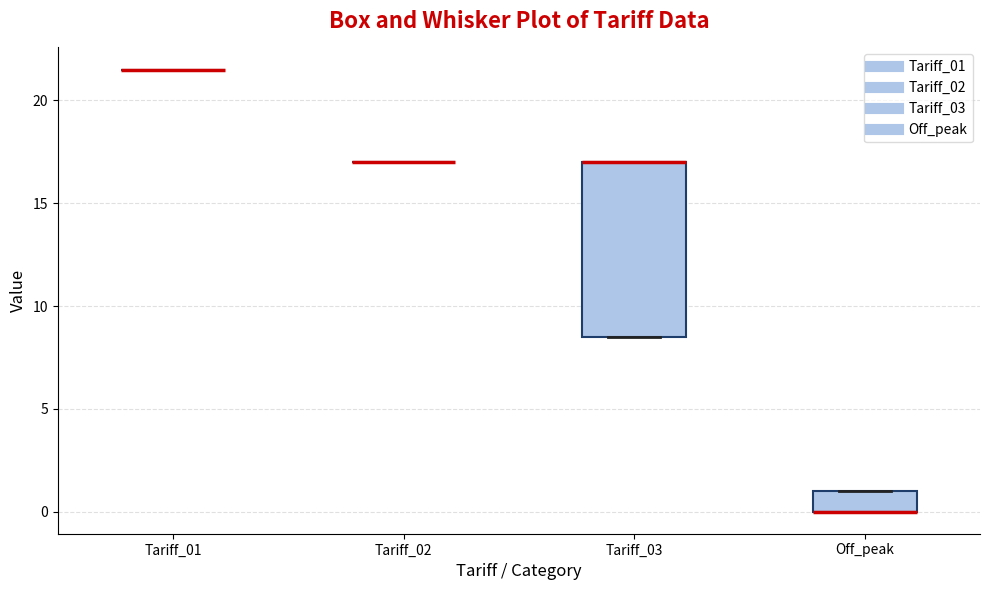

Reading left to right, read every box against the y-axis: the position of its median line, the range the box covers, and the ends of its whiskers. The values are not printed on the chart, so give them approximately, as read against the axis.

Tariff_01: box collapsed to a line at 21.5, whiskers 21.5 to 21.5
Tariff_02: box collapsed to a line at 17.0, whiskers 17.0 to 17.0
Tariff_03: median 17.0 (drawn on the box's upper edge), box 8.5 to 17.0, whiskers 8.5 to 17.0
Off_peak: median 0.0 (drawn on the box's lower edge), box 0.0 to 1.0, whiskers 0.0 to 1.0